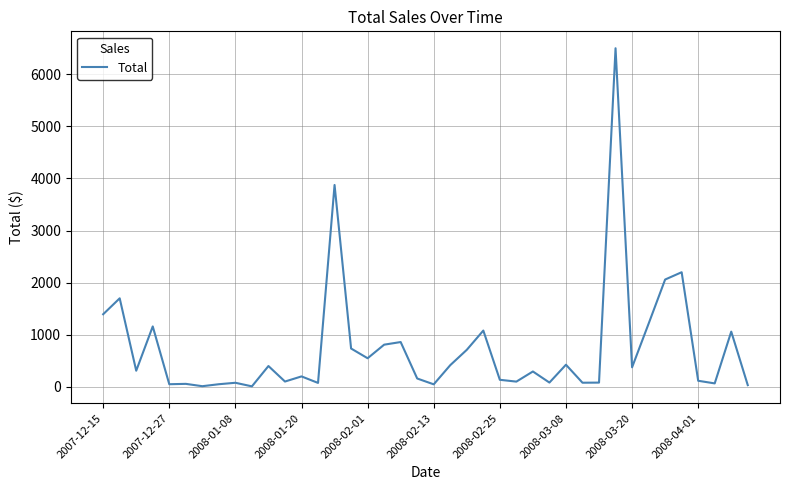

How many lines are shown in the chart?

1